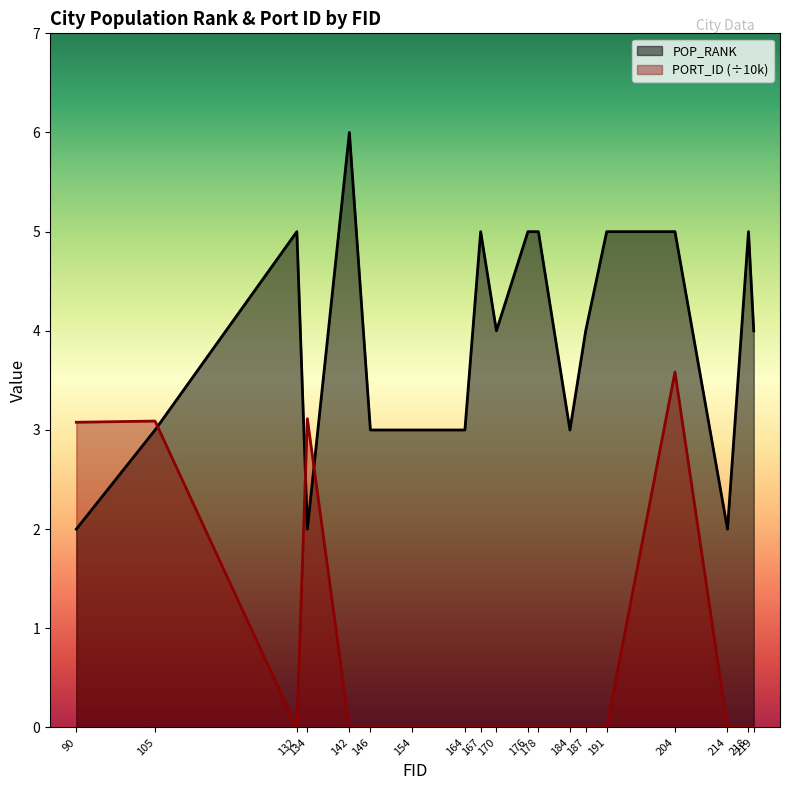

List the labels in order of PORT_ID value, largest first.

204, 134, 105, 90, 132, 142, 146, 154, 164, 167, 170, 176, 178, 184, 187, 191, 214, 218, 219